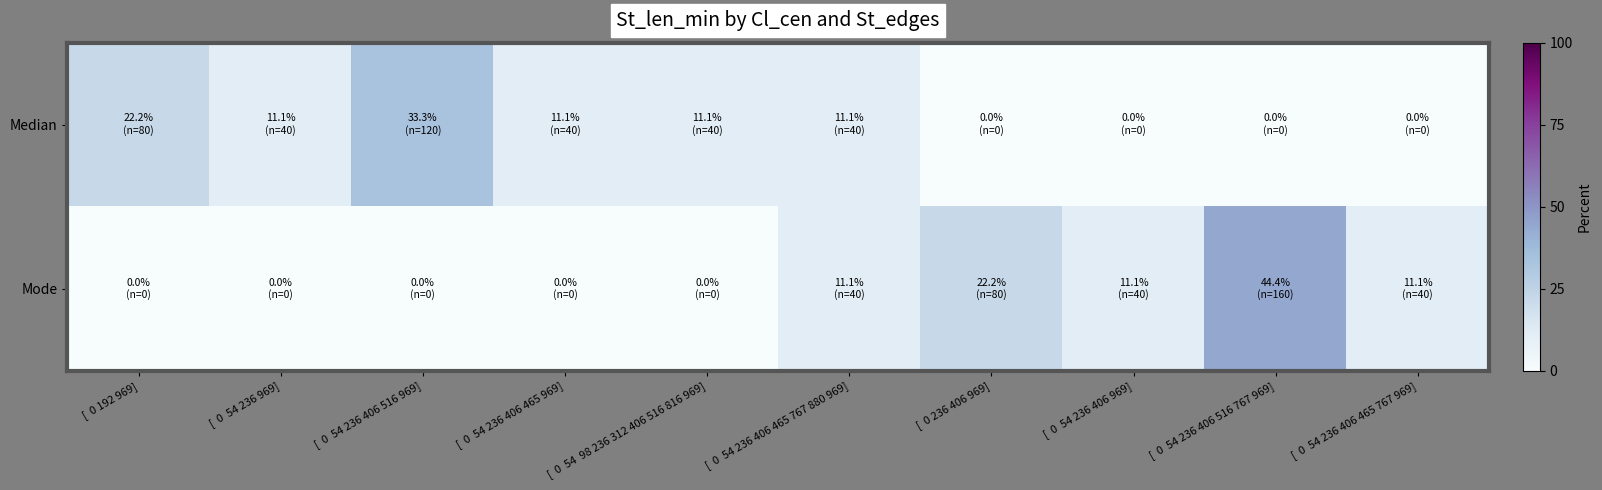

At how many categories does at least one series exceed 35?

1